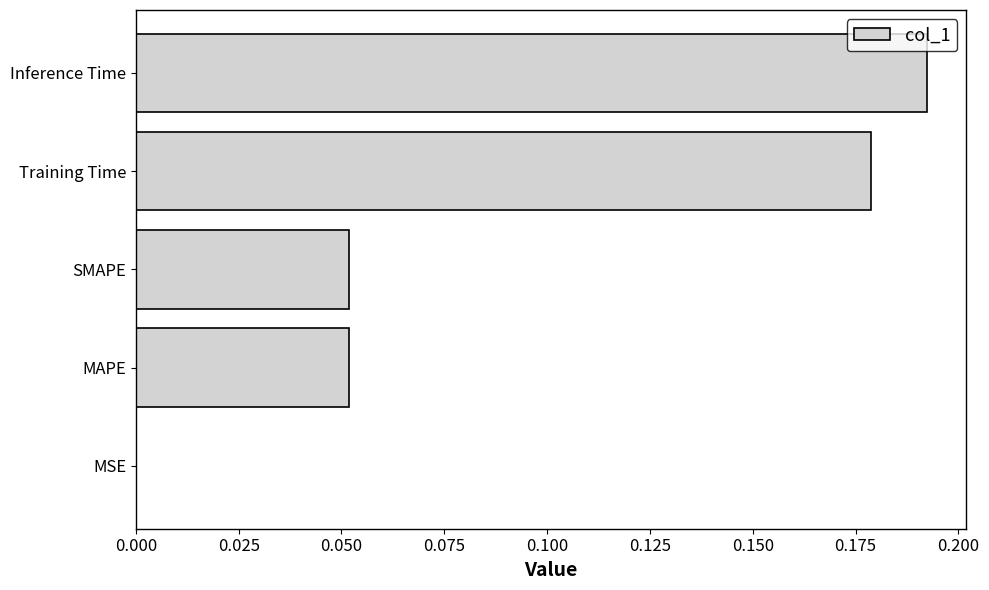

What is the change in value from MAPE to Inference Time?

+0.1